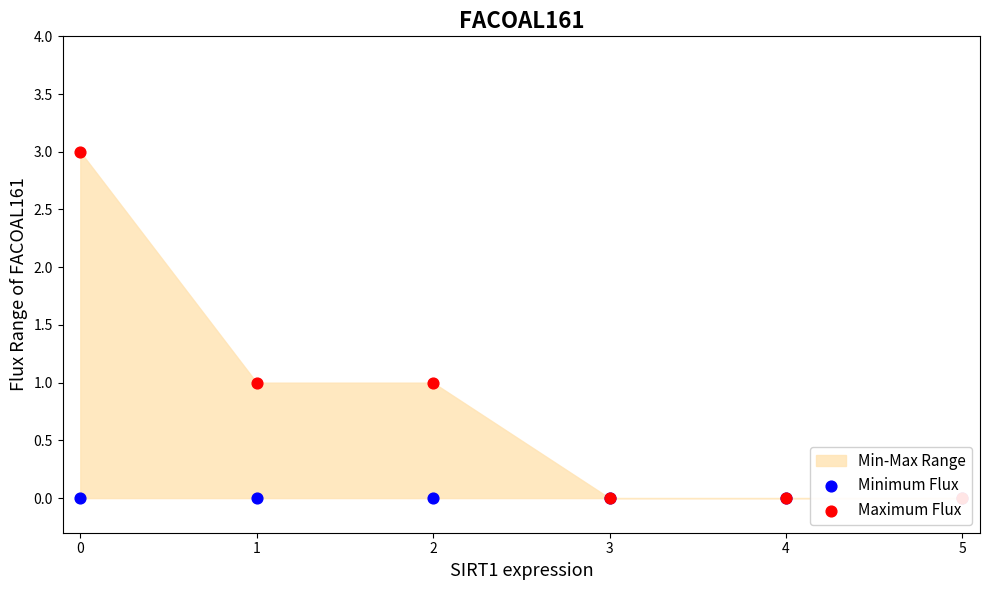

Which series contains the highest Y value?

Maximum Flux